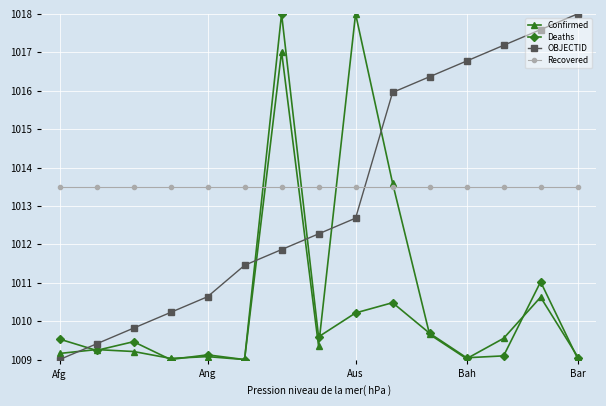

What is the value of the Deaths point at the 1st from the left?

1009.5